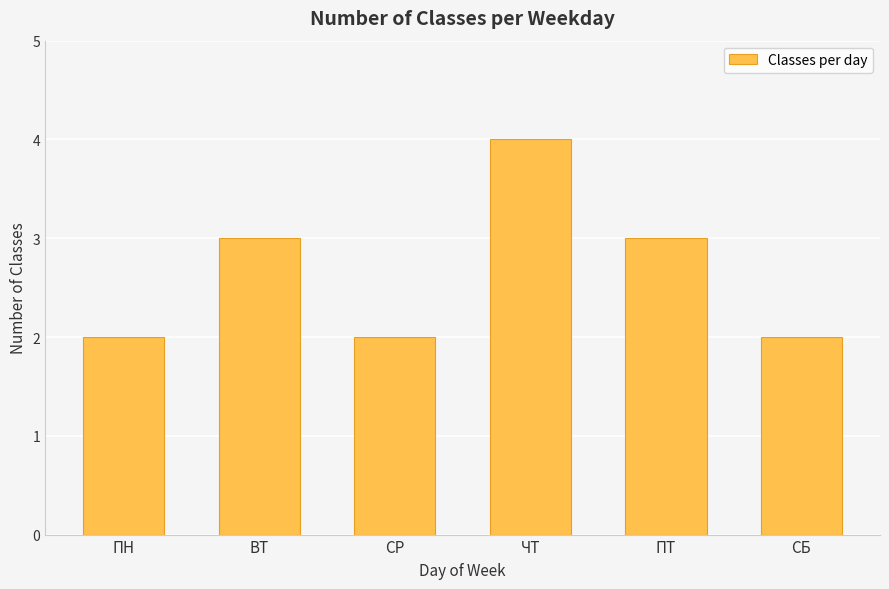

Are the bars grouped side by side (vs. stacked)?

No